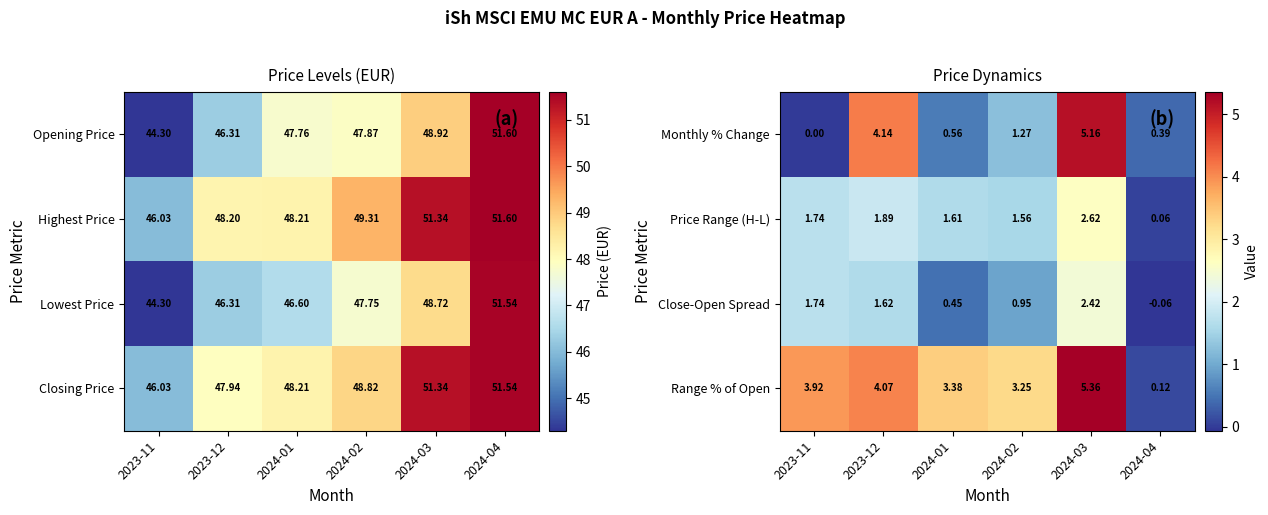

What is the spread (max minus min) of values at 2024-02?

2.3